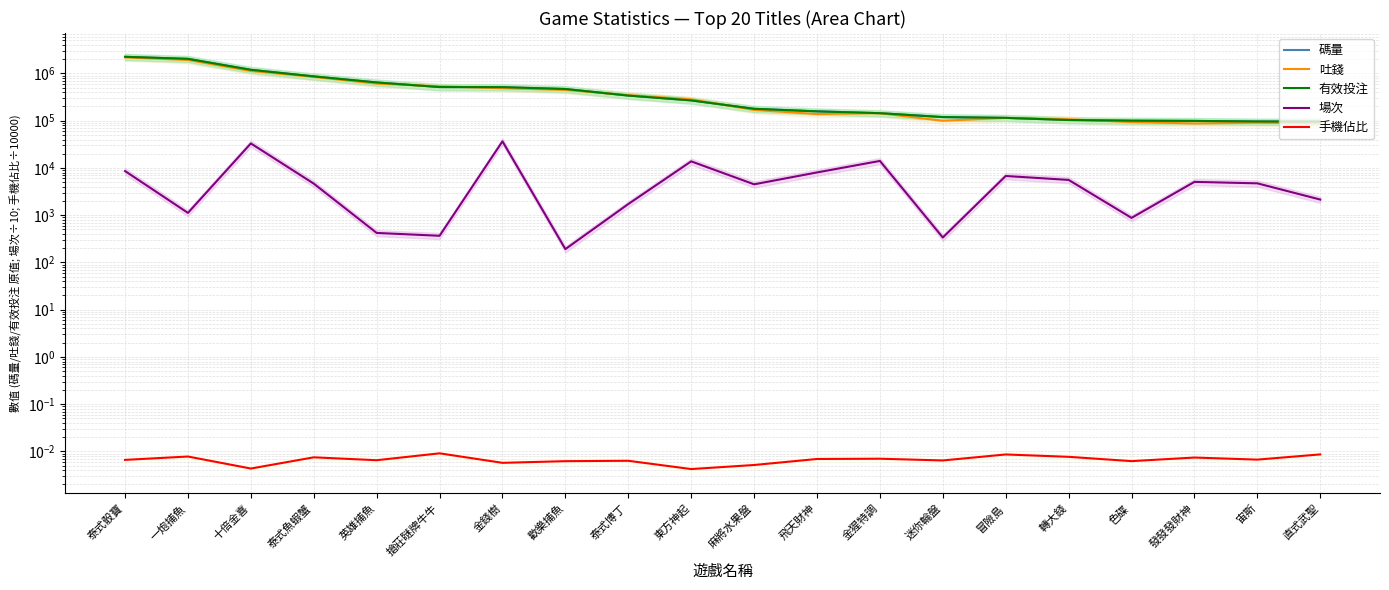

What is the label of the 15th point from the right?

搶莊瞇牌牛牛